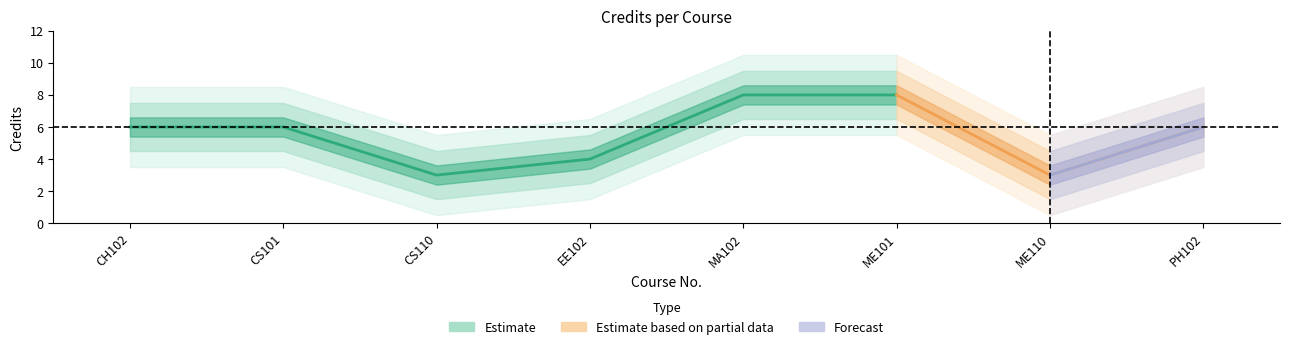

Which has a higher value, PH102 or CS110?

PH102